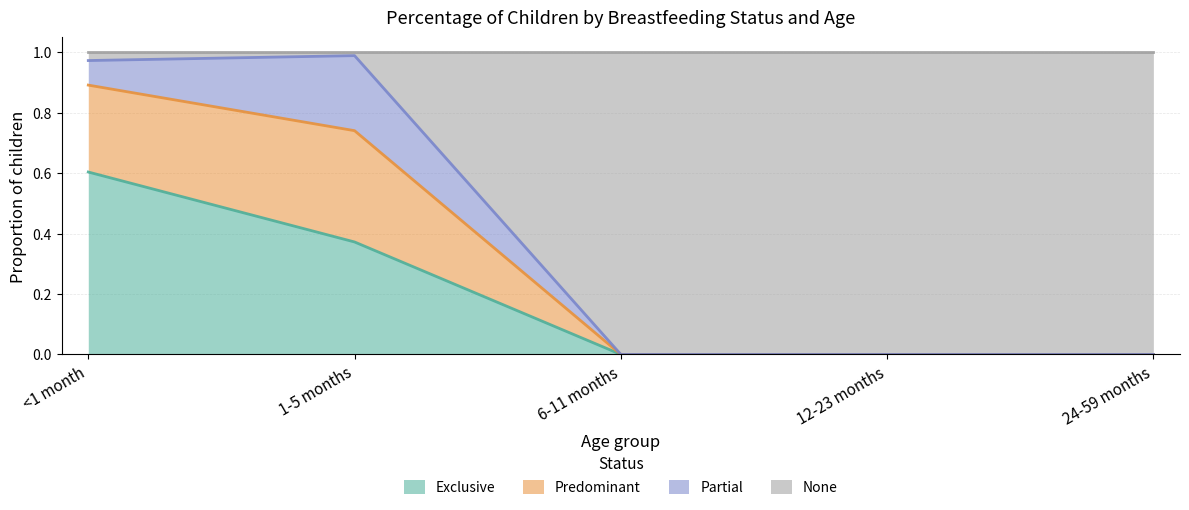

The Exclusive series shows -0.4 at 24-59 months. True or false?

False